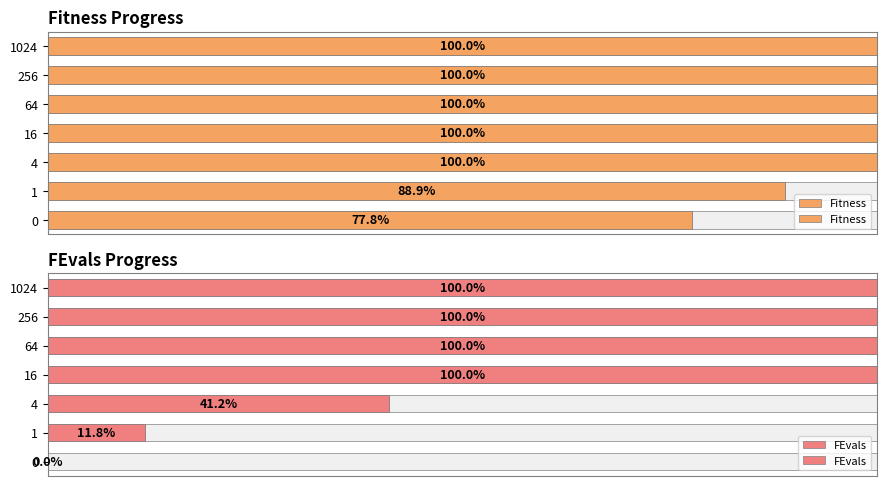

How many values in the FEvals series are below 100?

3